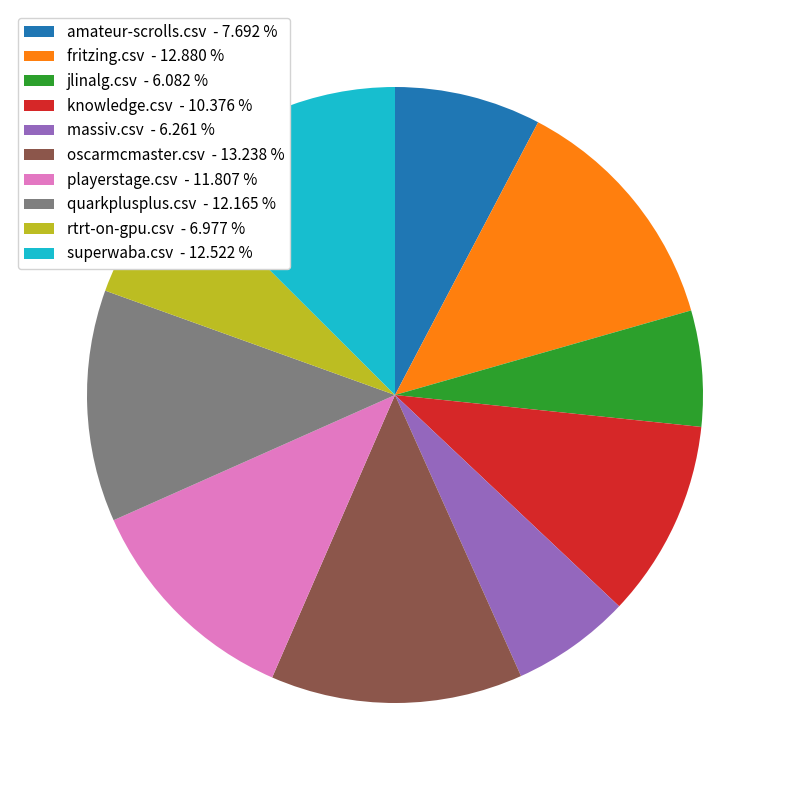

Between massiv.csv - 6.261 % and knowledge.csv - 10.376 %, which is larger?

knowledge.csv - 10.376 %